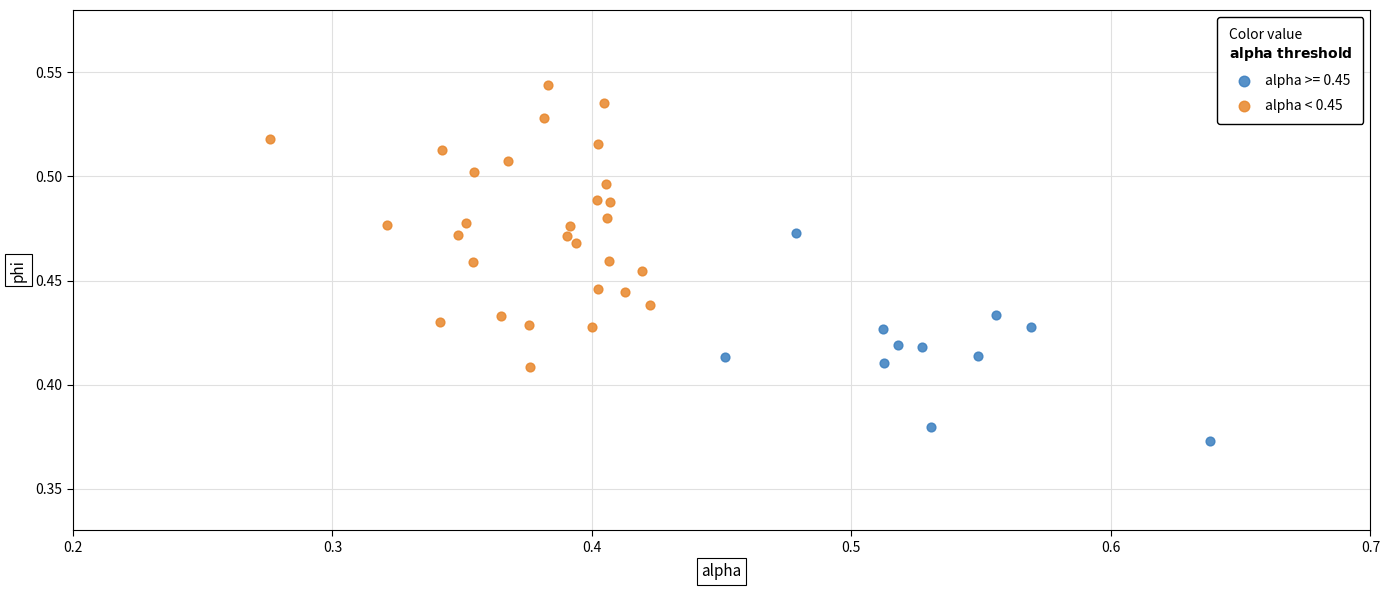

Which series contains the highest Y value?

alpha < 0.45